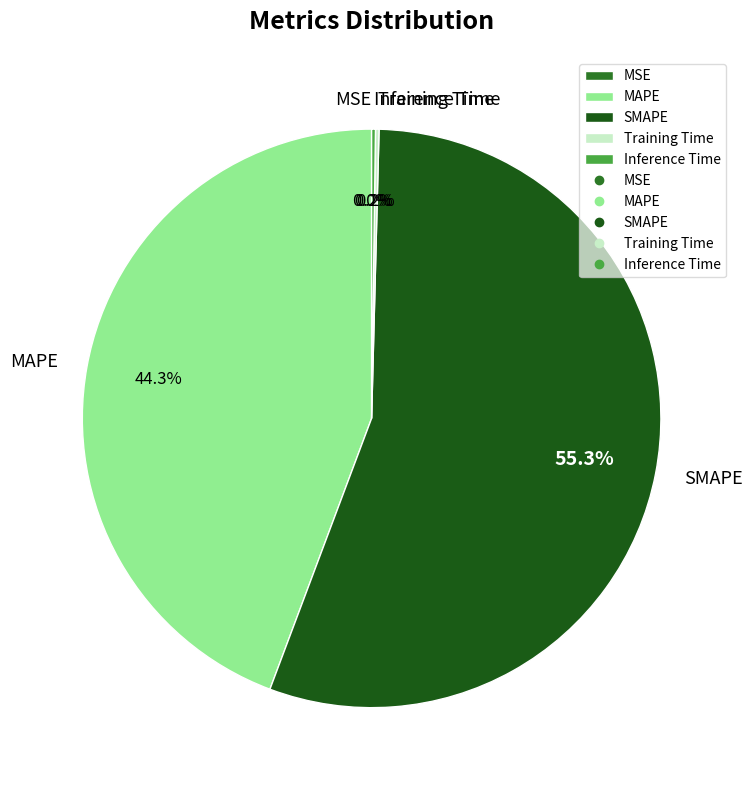

Which slice is the largest?

SMAPE